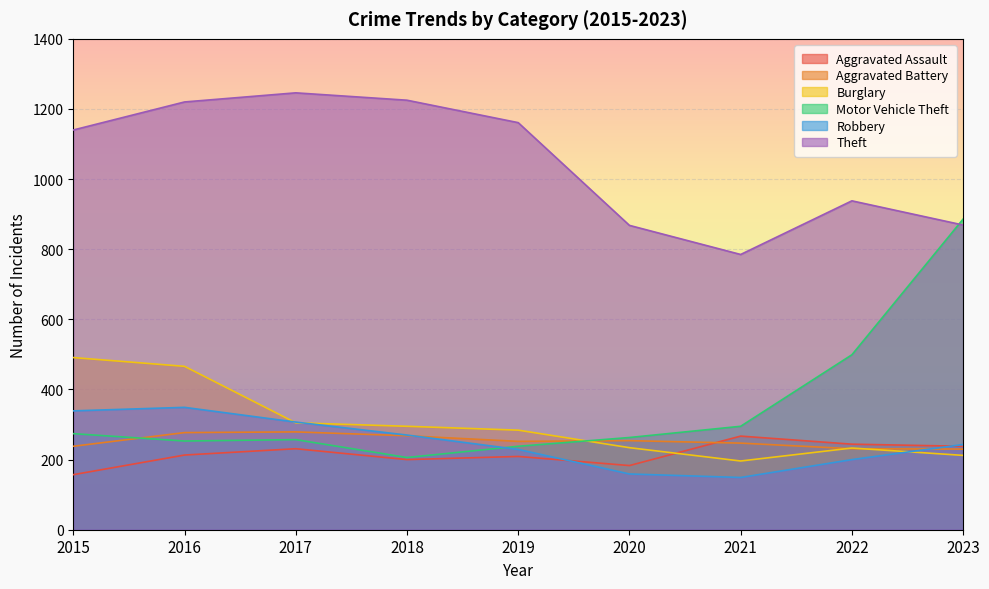

Is it true that Theft equals 869 at 2023?

True